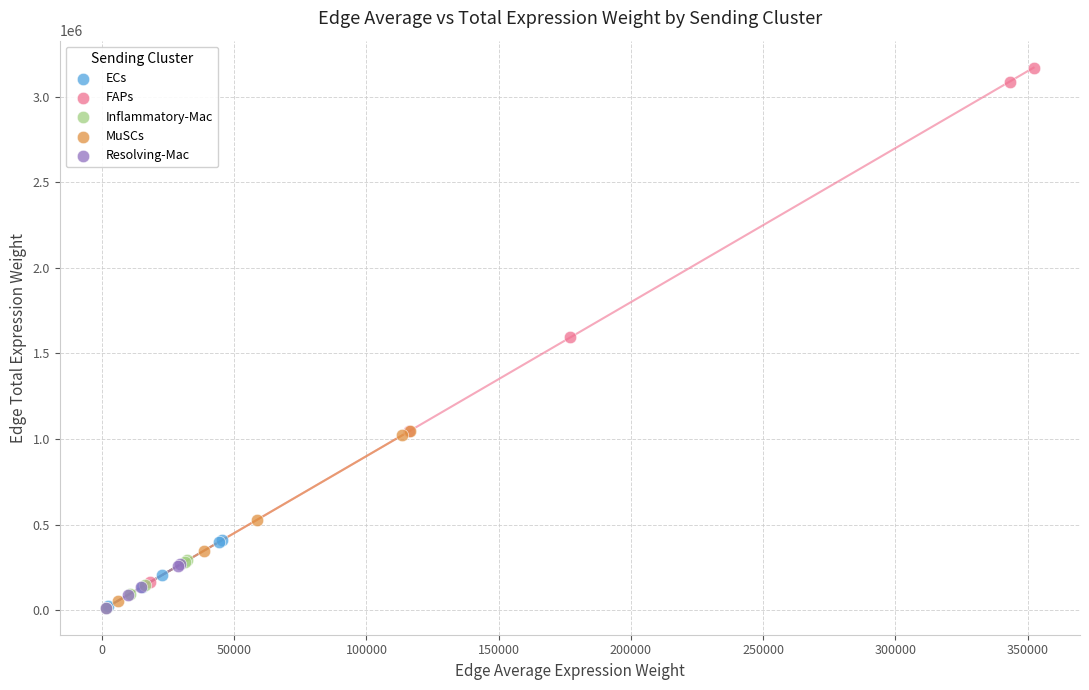

Which series has the widest spread of Y values?

FAPs